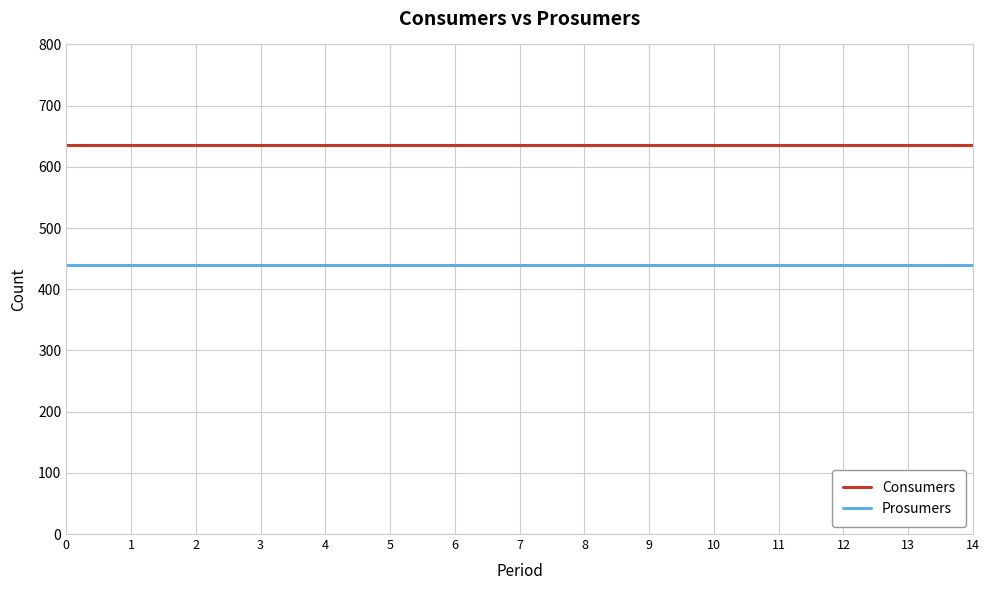

True or false: Prosumers and Consumers cross at least once.

False